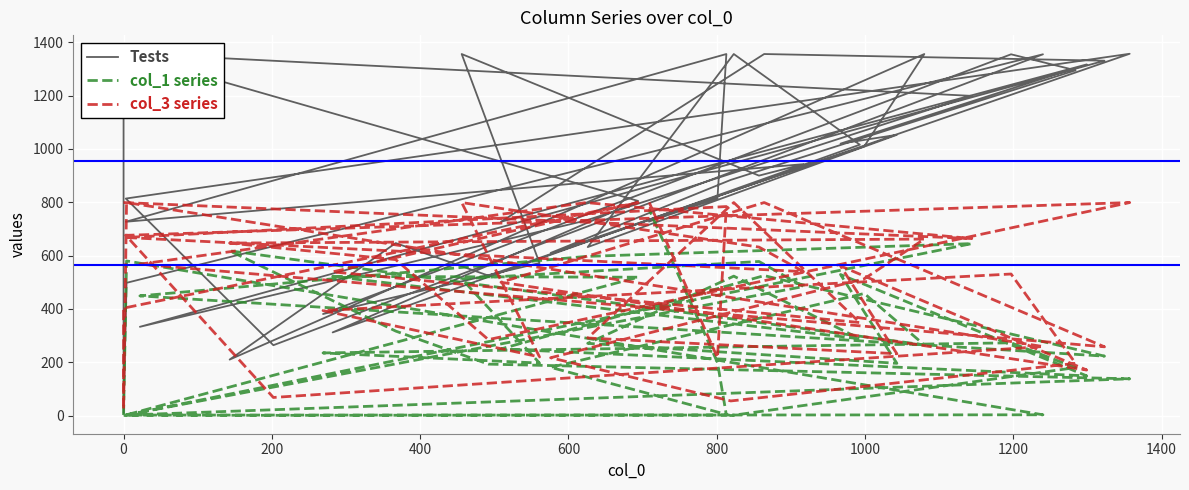

The value of col_1 series at 22 is 299. True or false?

False